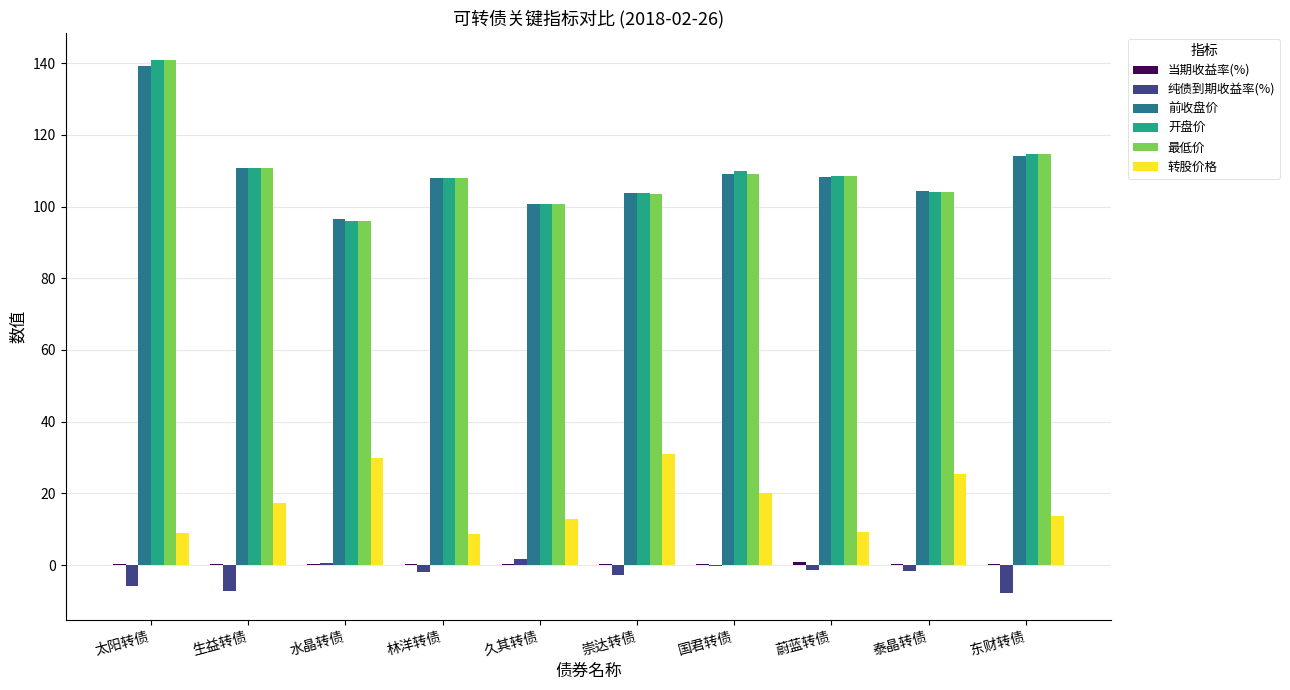

What is the maximum value shown in the chart?

141.0